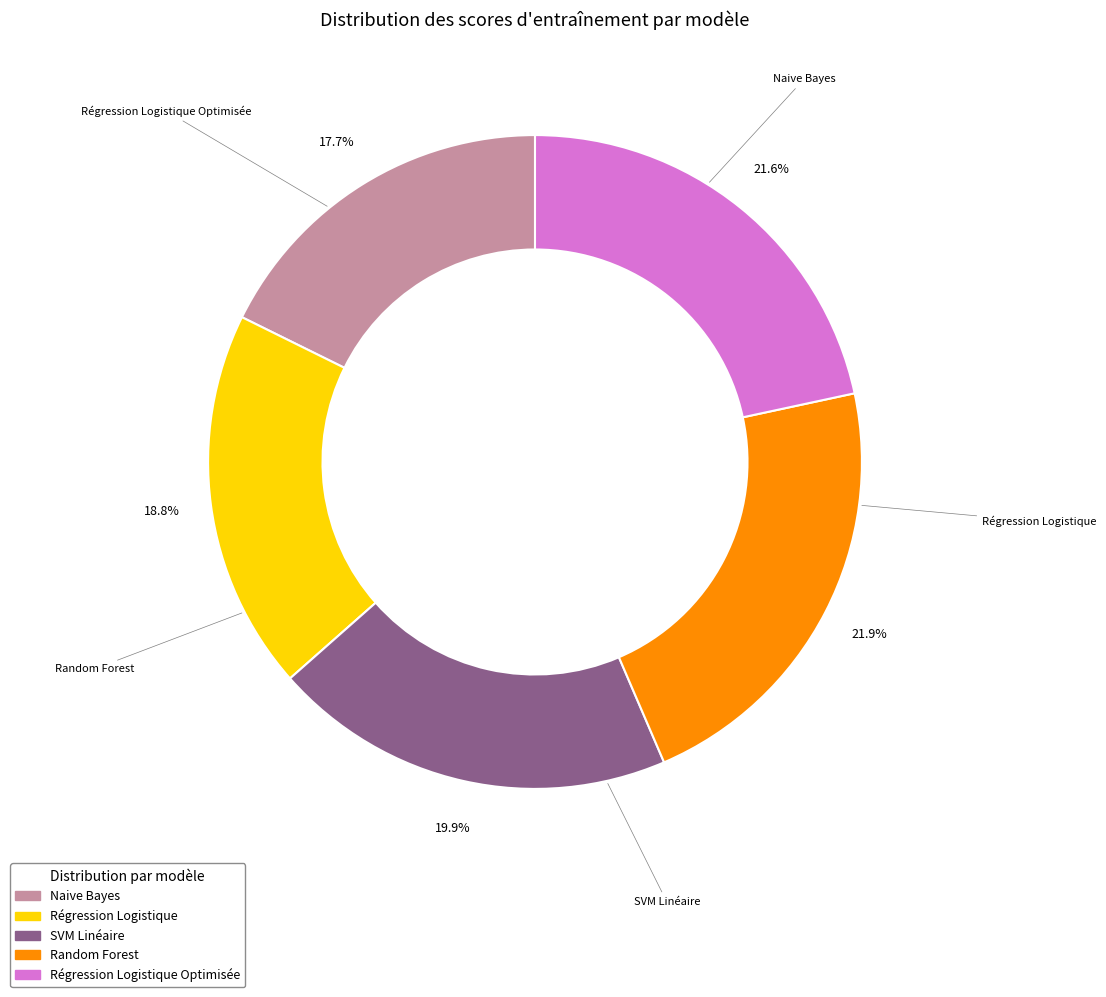

Is there a majority slice in this chart?

No